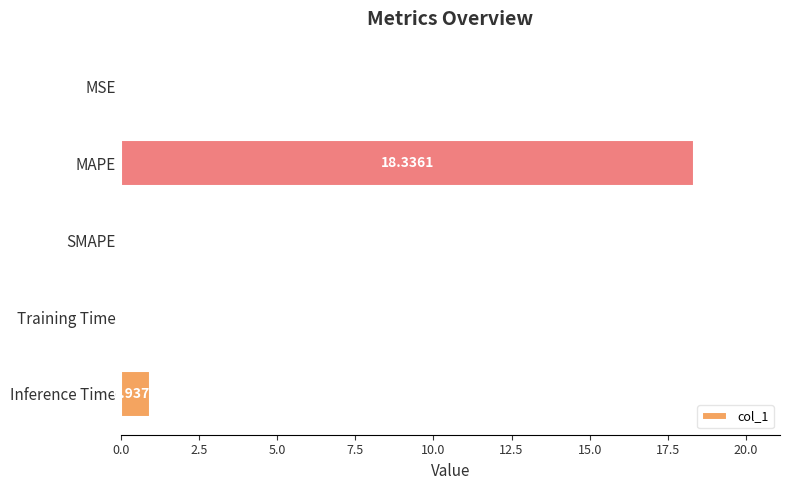

Which category has the highest value across all series?

MAPE